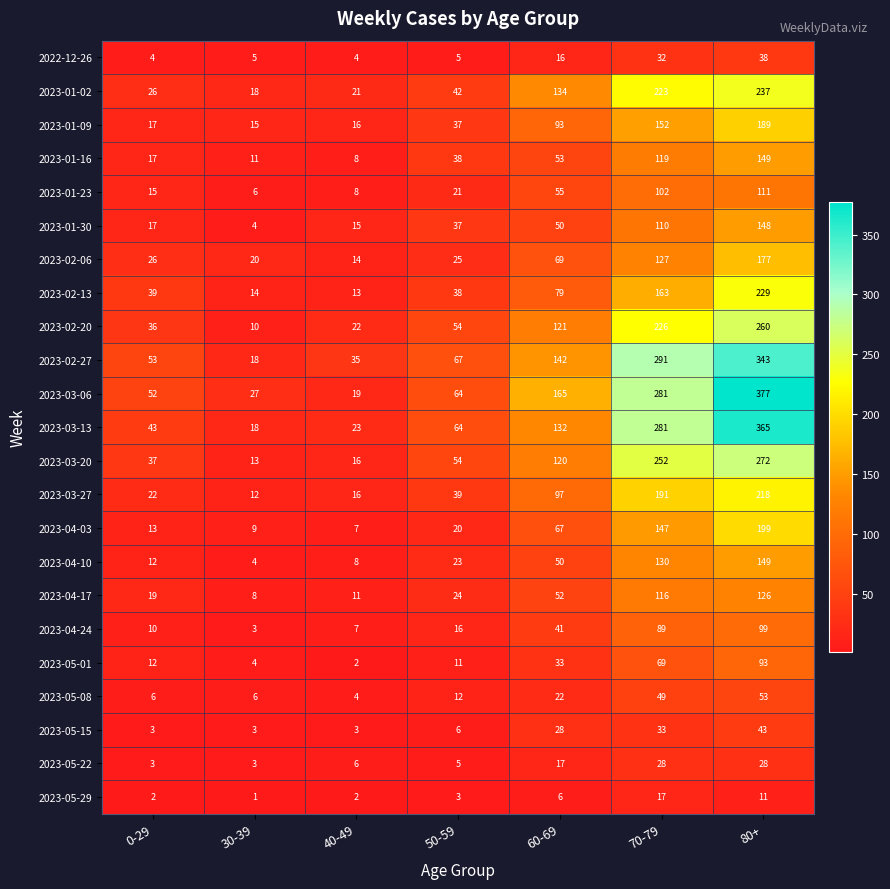

What is the difference between the second highest and minimum values in the 2023-01-30 series?

106